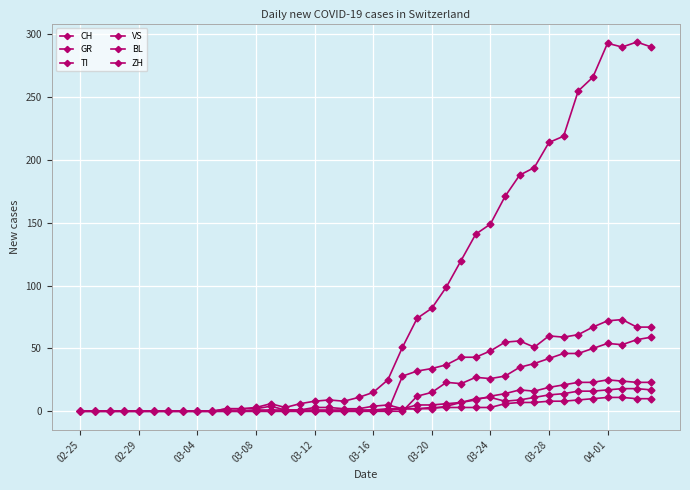

How many distinct data groups are displayed?

6